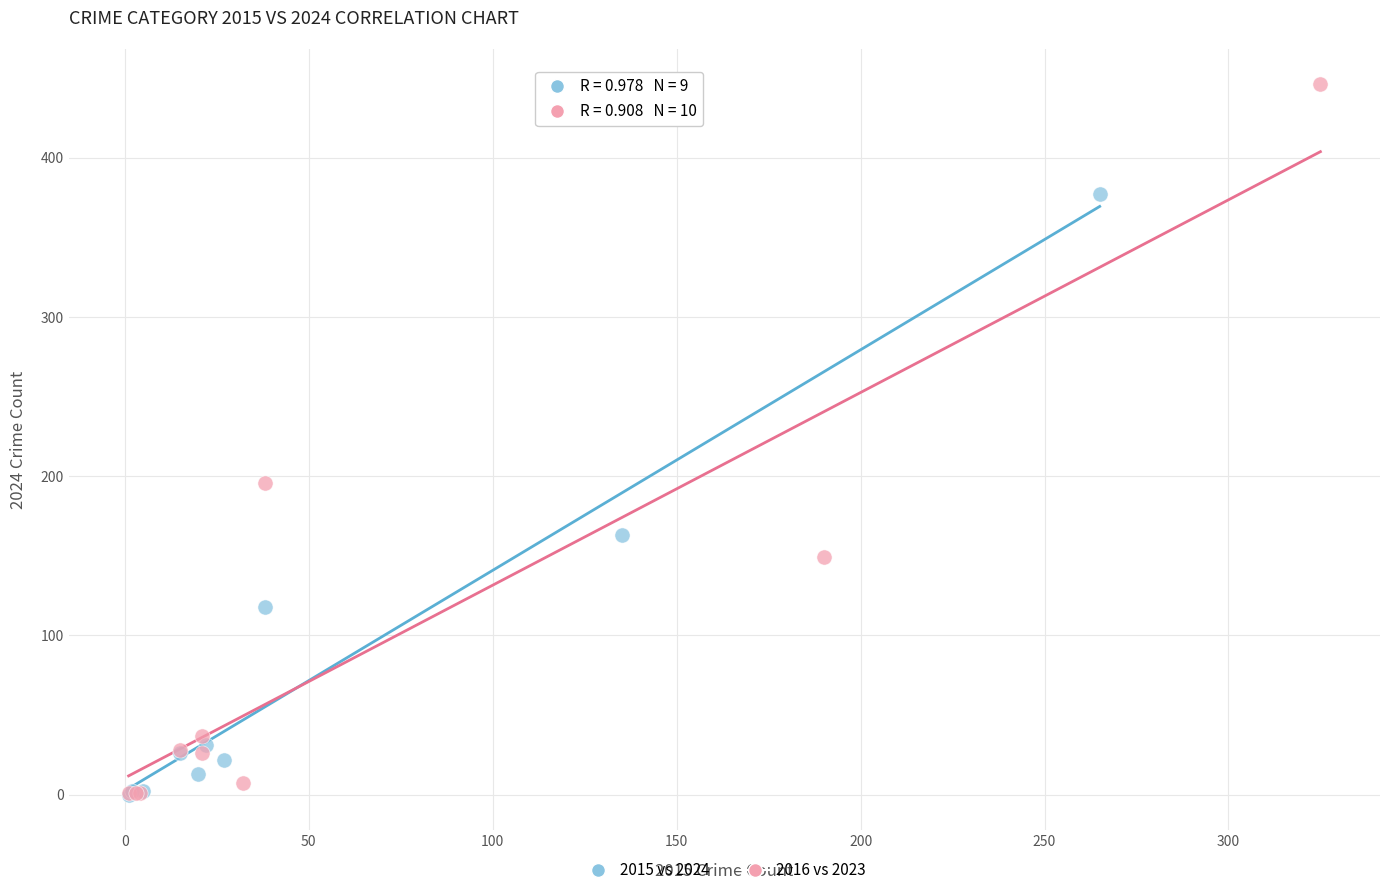

Which series has the largest Y range (max minus min)?

2016 vs 2023